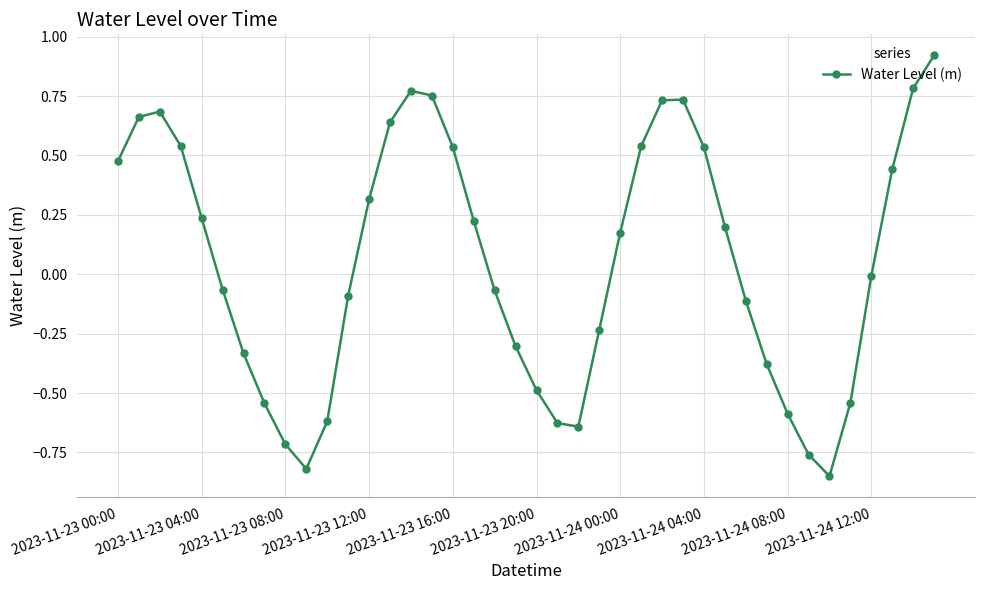

True or false: there are more than 1 points higher than both neighbors.

True